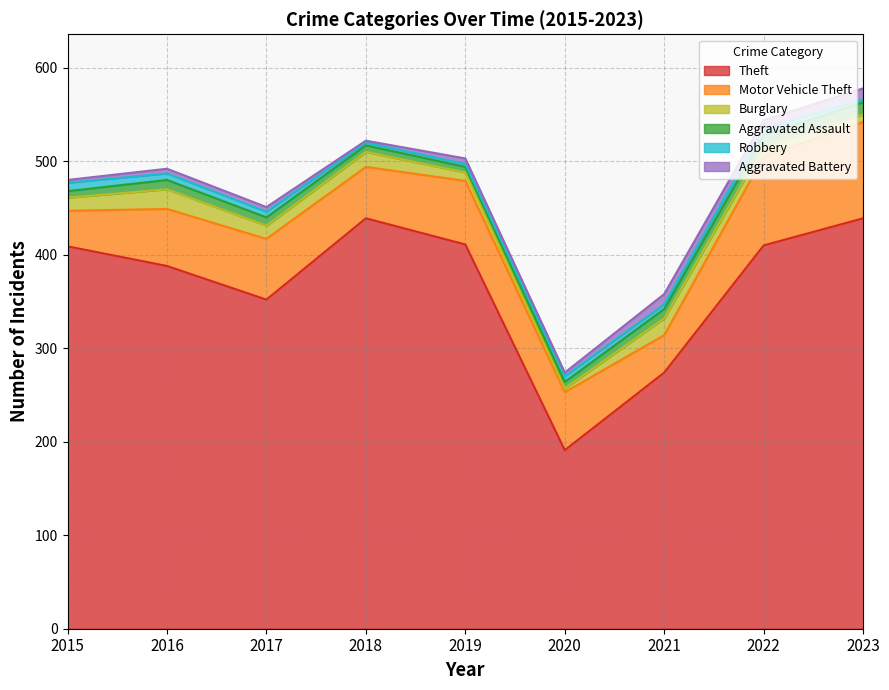

What is the spread (max minus min) of values at 2020?

187